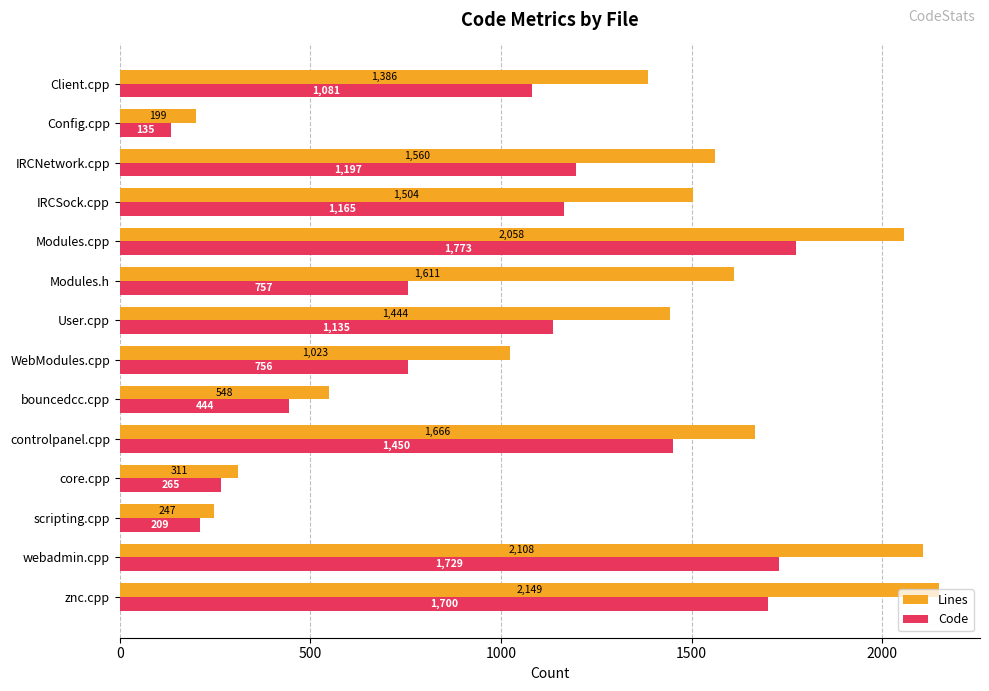

Which series has the largest total across all categories?

Lines